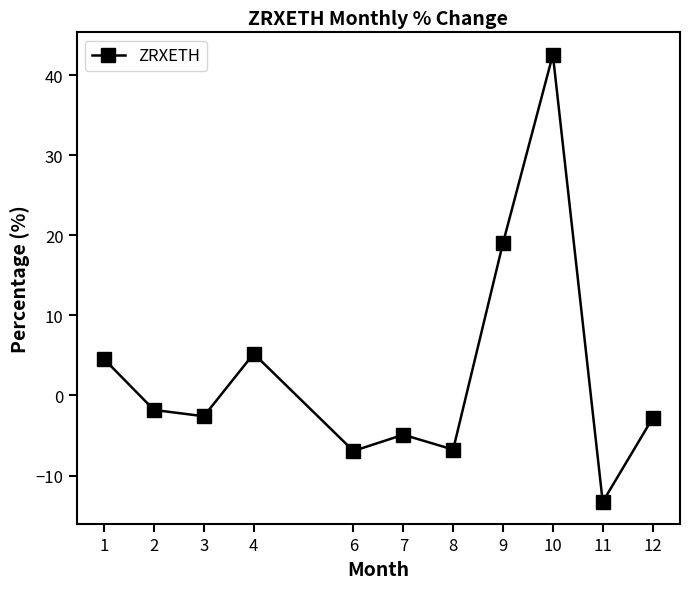

At which category does the data reach its first local valley?

3